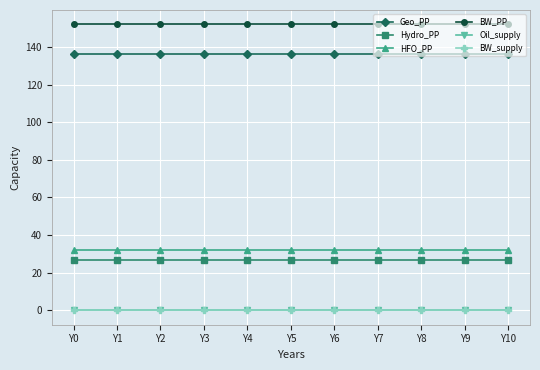

What is the spread (max minus min) of values at Y3?

152